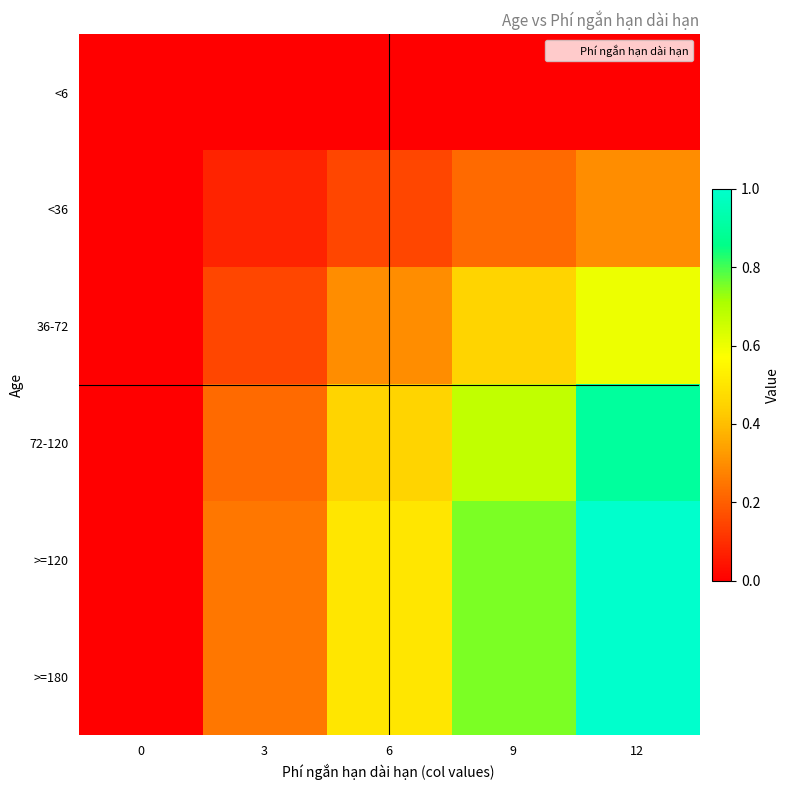

Reading left to right, what are all the values shown in this chart?

<6: 0=0.0	3=0.0	6=0.0	9=0.0	12=0.0
<36: 0=0.0	3=0.1	6=0.1	9=0.2	12=0.3
36-72: 0=0.0	3=0.1	6=0.3	9=0.4	12=0.6
72-120: 0=0.0	3=0.2	6=0.5	9=0.7	12=0.9
>=120: 0=0.0	3=0.2	6=0.5	9=0.8	12=1.0
>=180: 0=0.0	3=0.2	6=0.5	9=0.8	12=1.0